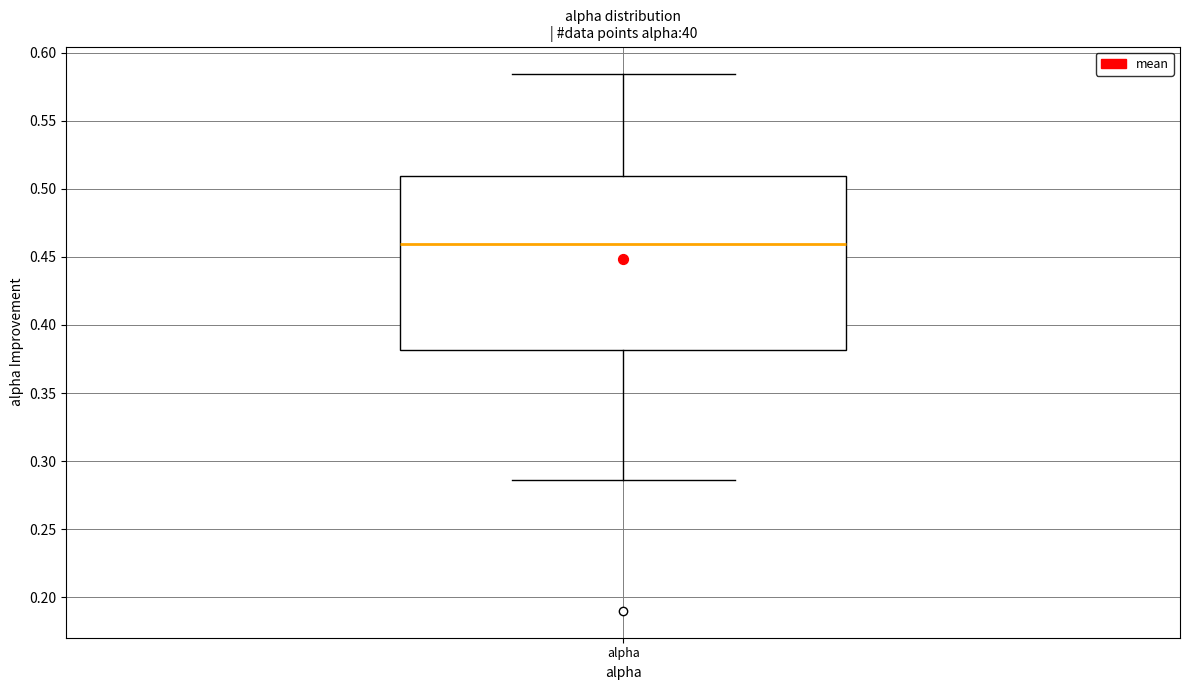

Read this box plot against the y-axis: the position of the median line, the range covered by the box, and the ends of both whiskers. The values are not printed on the chart, so give them approximately, as read against the axis.

median 0.460, box 0.380 to 0.510, whiskers 0.285 to 0.585